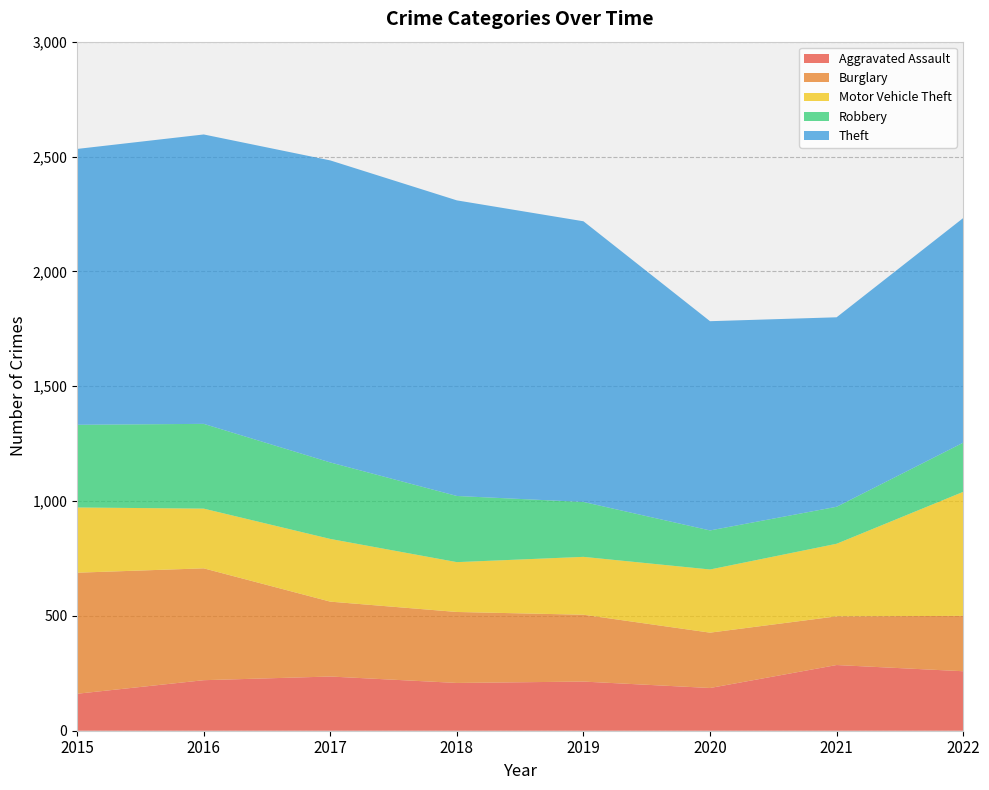

Reading right to left, list all the values displayed in this chart.

Aggravated Assault: 259	286	186	214	208	236	220	161
Burglary: 241	212	241	291	309	326	487	527
Motor Vehicle Theft: 540	316	275	252	217	273	260	284
Robbery: 214	161	170	239	288	333	369	360
Theft: 978	825	911	1222	1287	1315	1260	1201